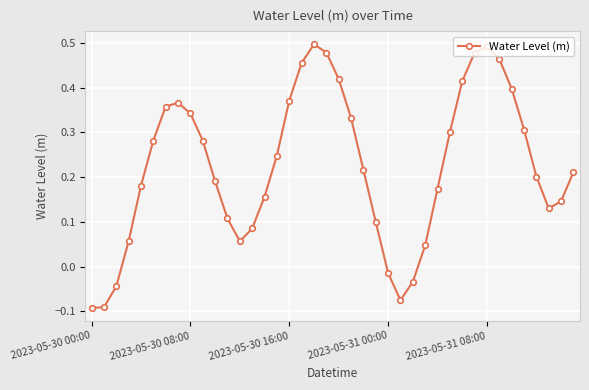

True or false: the data has more than 1 interior local peaks.

True